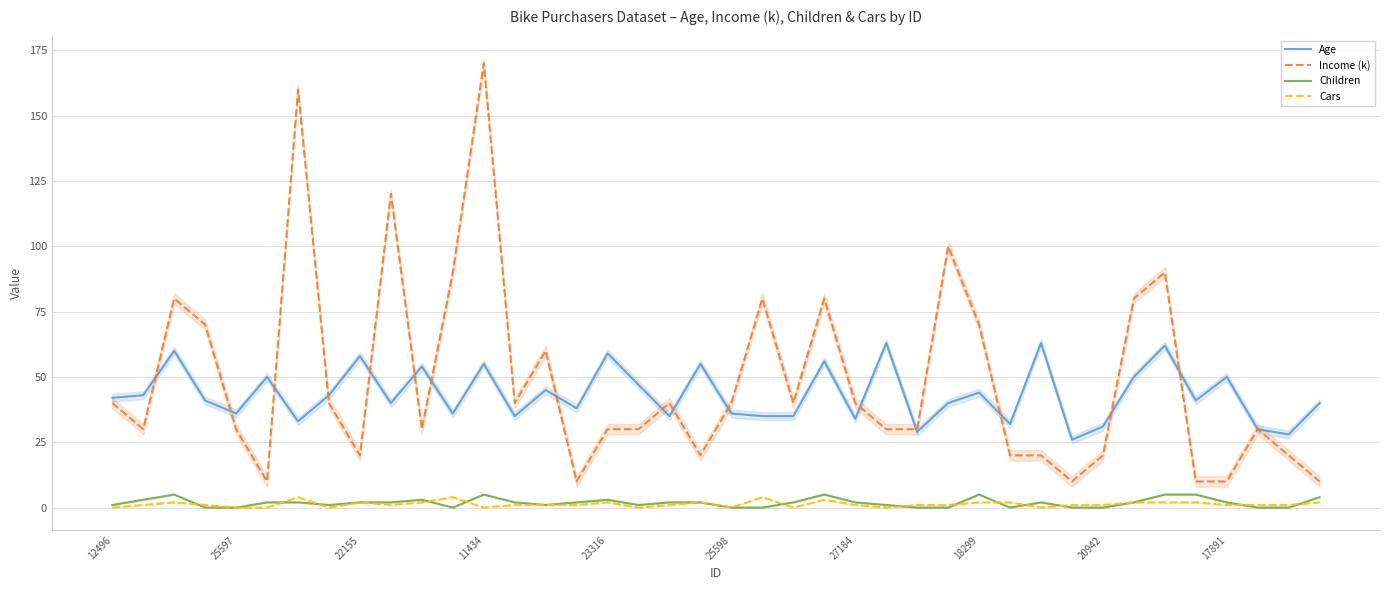

Is the value of Income (k) at 27184 greater than the value of Cars at 23316?

Yes